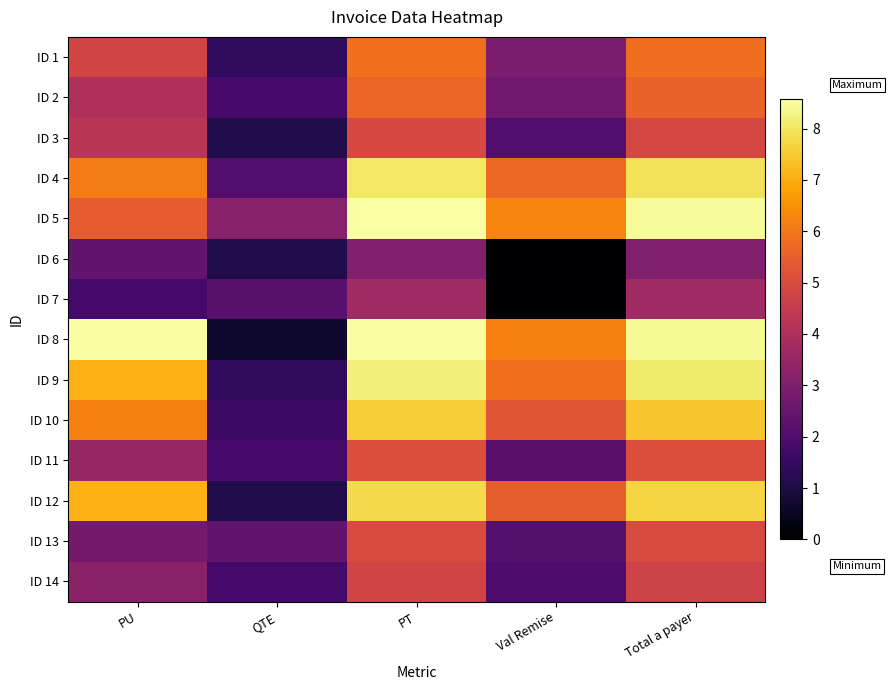

How many series are shown in this chart?

14